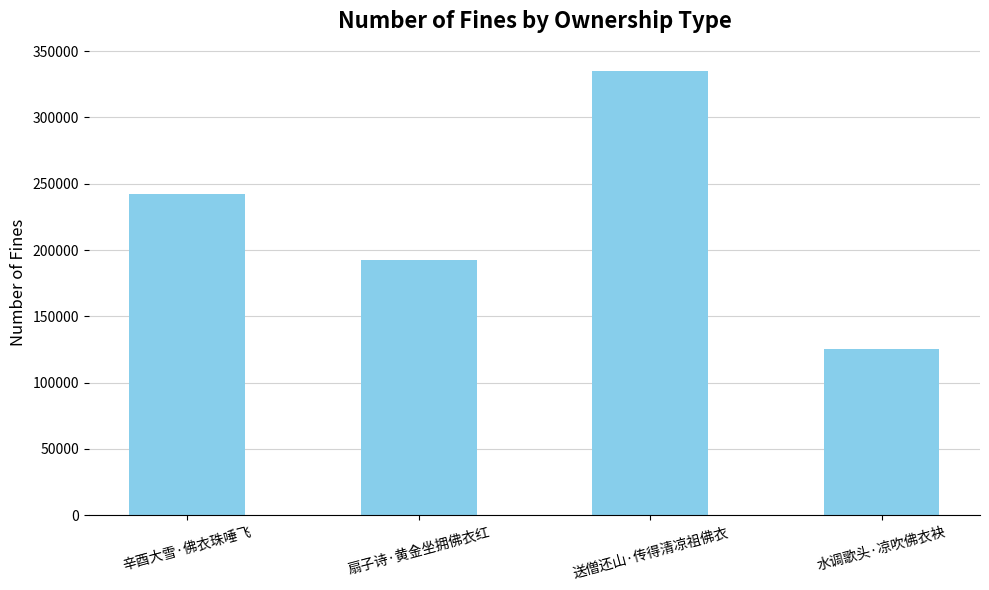

What is the change in value from 扇子诗·黄金坐拥佛衣红 to 送僧还山·传得清凉祖佛衣?

+142585